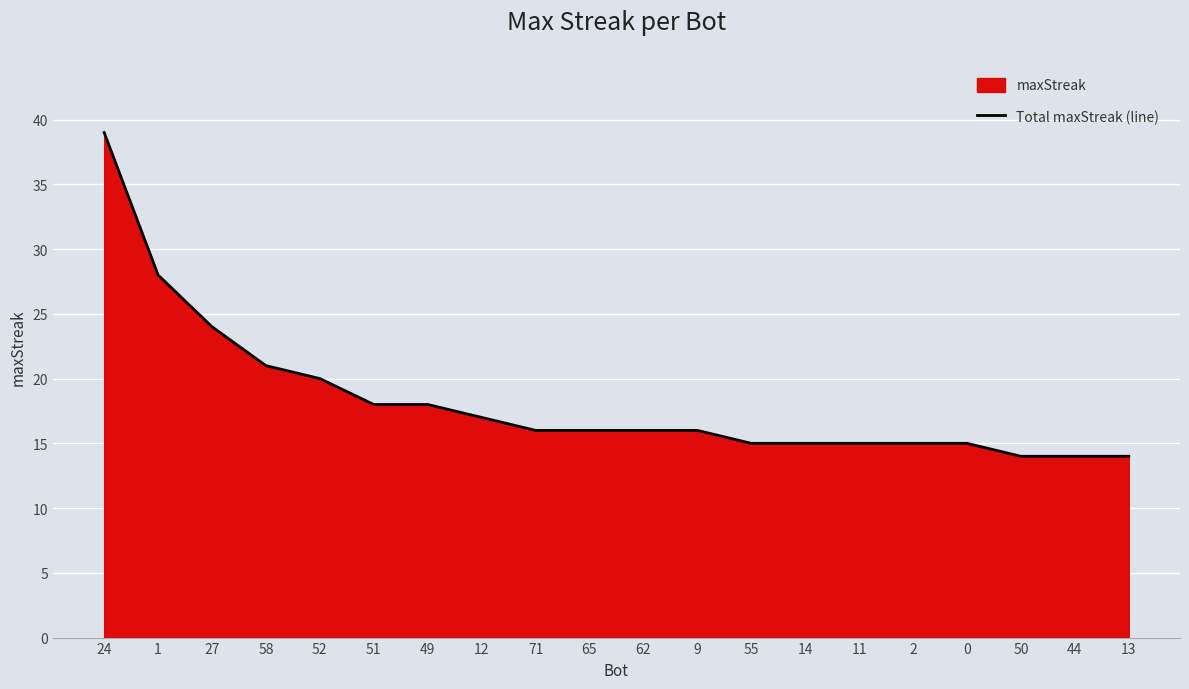

Reading right to left, list all the values displayed in this chart.

13=14	44=14	50=14	0=15	2=15	11=15	14=15	55=15	9=16	62=16	65=16	71=16	12=17	49=18	51=18	52=20	58=21	27=24	1=28	24=39